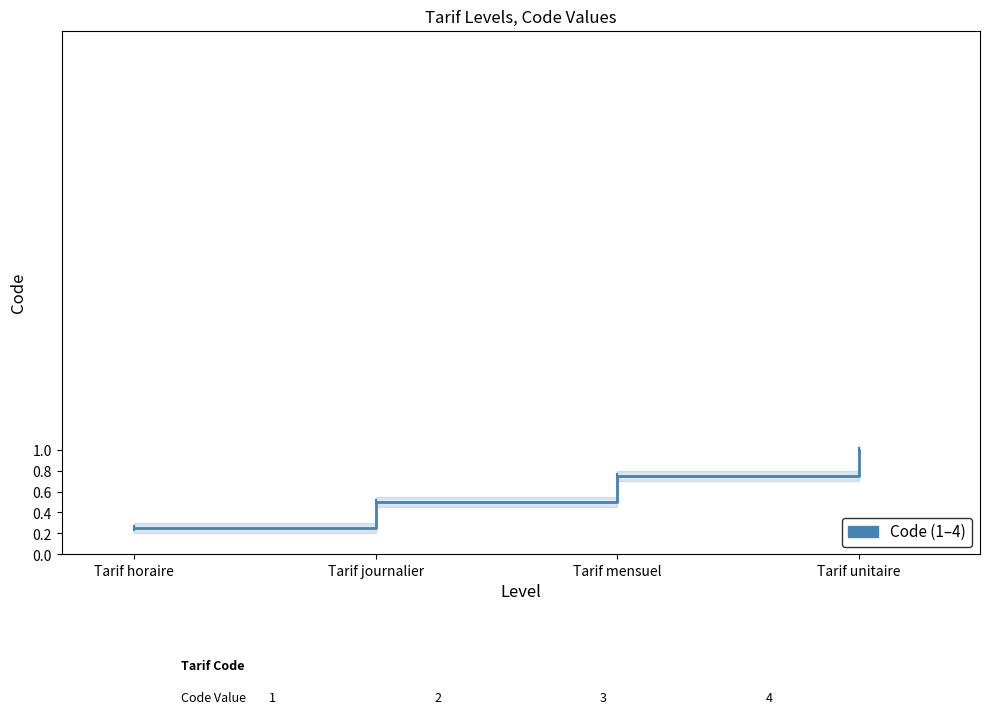

True or false: the data shows 0.4 at Tarif horaire.

False